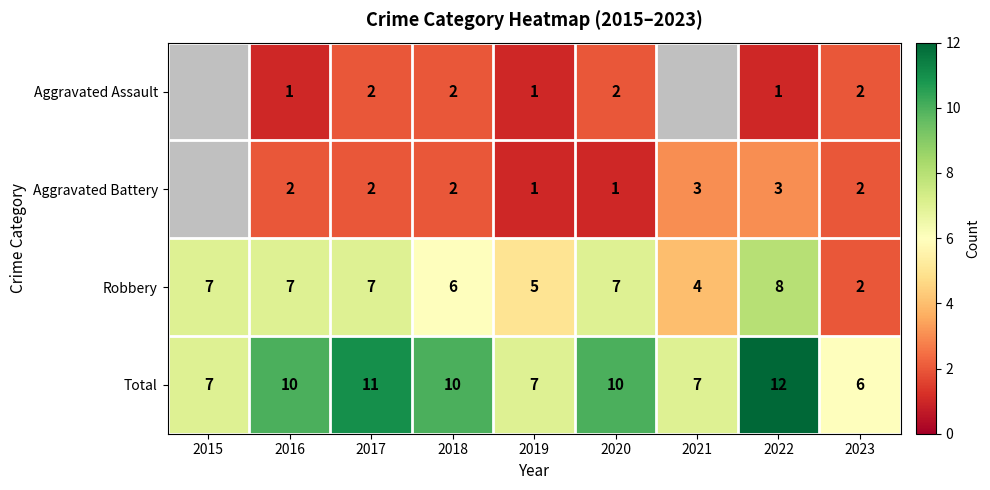

At which category is the sum across all series the highest?

2022